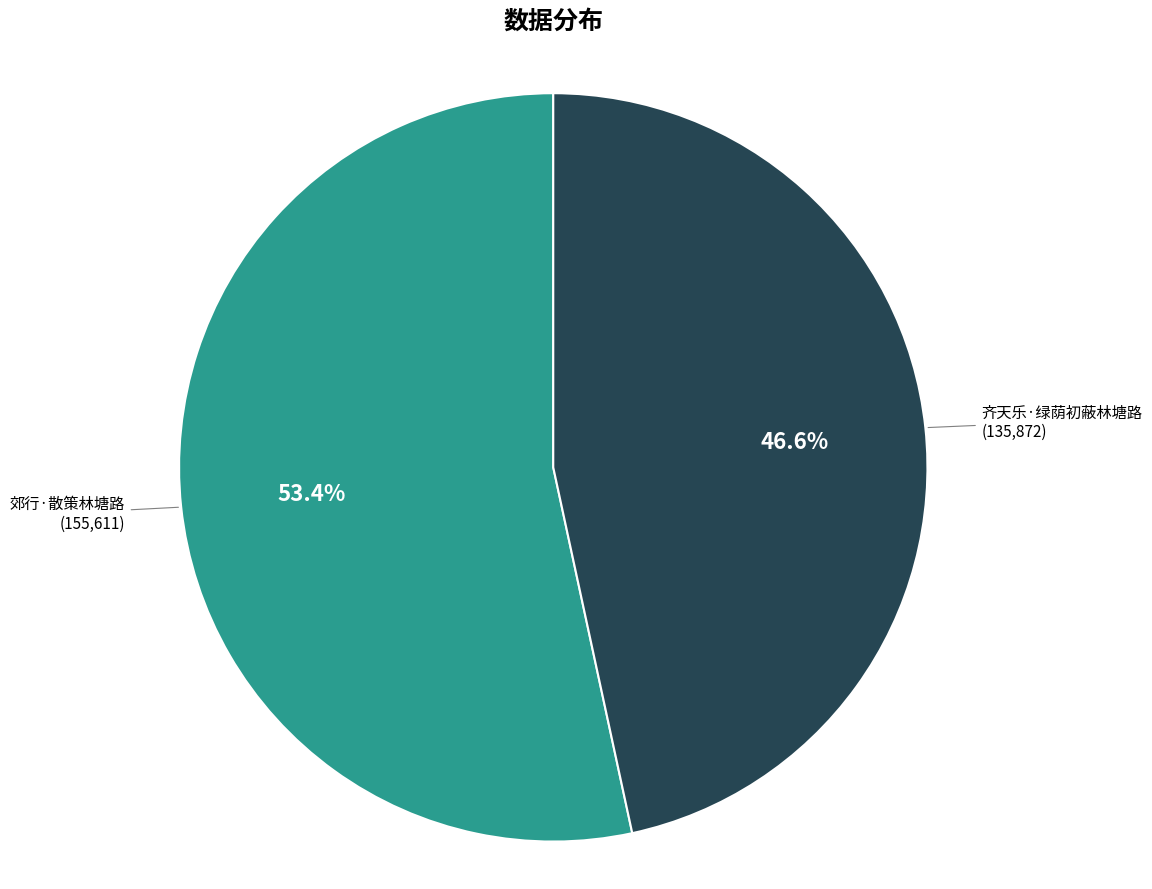

How many segments does this pie chart have?

2